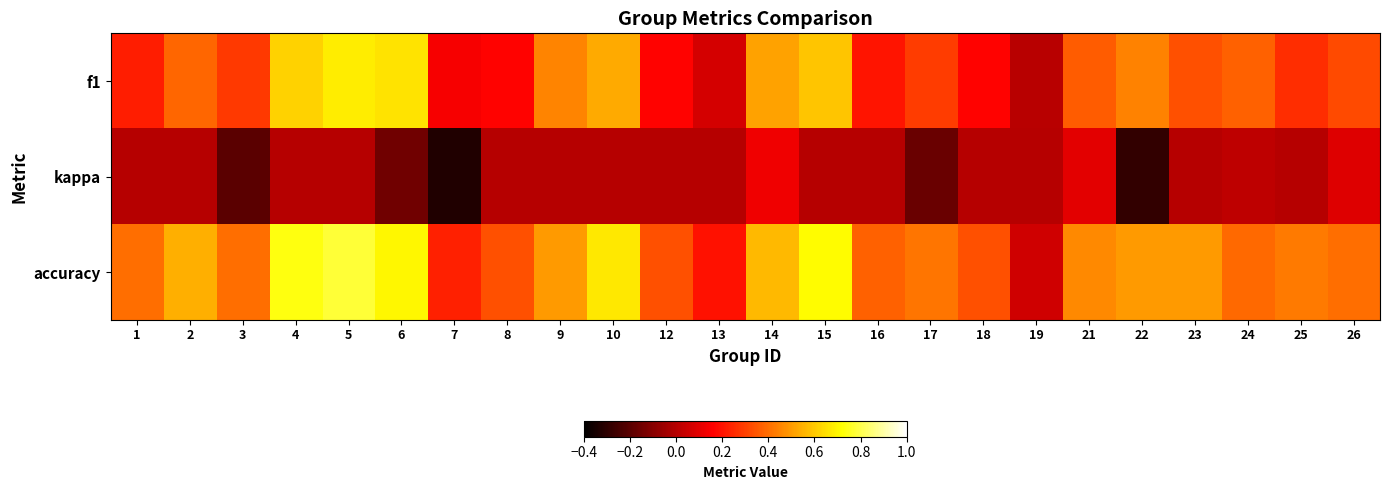

Reading left to right, what are all the values shown in this chart?

f1: 1=0.2	2=0.4	3=0.3	4=0.6	5=0.7	6=0.7	7=0.1	8=0.2	9=0.5	10=0.5	12=0.2	13=0.1	14=0.5	15=0.6	16=0.2	17=0.3	18=0.2	19=0.0	21=0.4	22=0.4	23=0.3	24=0.4	25=0.3	26=0.3
kappa: 1=0.0	2=0.0	3=-0.2	4=0.0	5=0.0	6=-0.2	7=-0.3	8=0.0	9=0.0	10=0.0	12=0.0	13=0.0	14=0.1	15=0.0	16=0.0	17=-0.2	18=0.0	19=0.0	21=0.1	22=-0.3	23=0.0	24=0.0	25=0.0	26=0.1
accuracy: 1=0.4	2=0.5	3=0.4	4=0.7	5=0.8	6=0.7	7=0.2	8=0.3	9=0.5	10=0.7	12=0.3	13=0.2	14=0.6	15=0.7	16=0.4	17=0.4	18=0.3	19=0.1	21=0.5	22=0.5	23=0.5	24=0.4	25=0.4	26=0.4